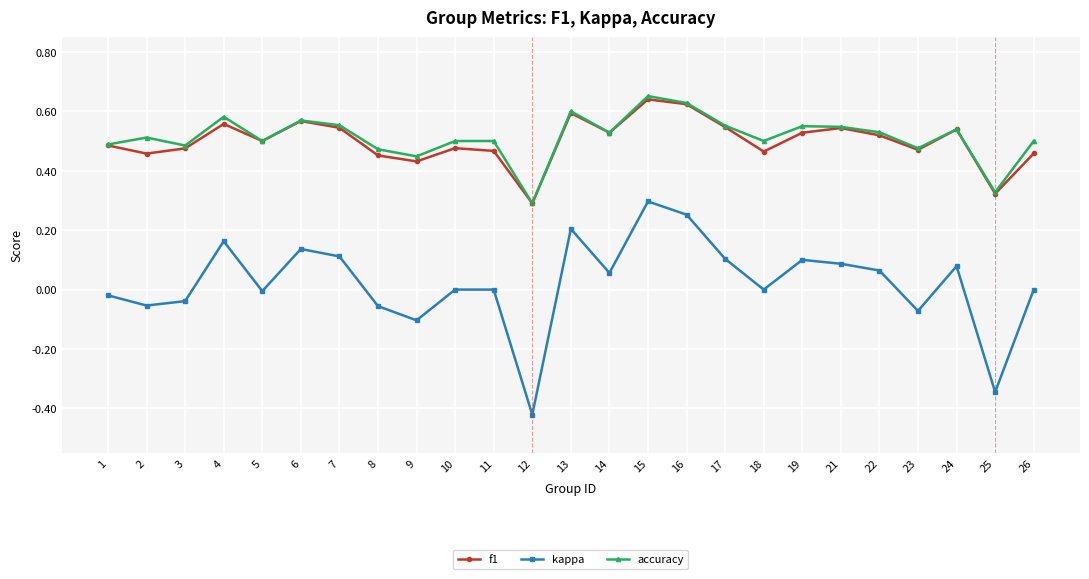

At which label does accuracy reach its peak?

15